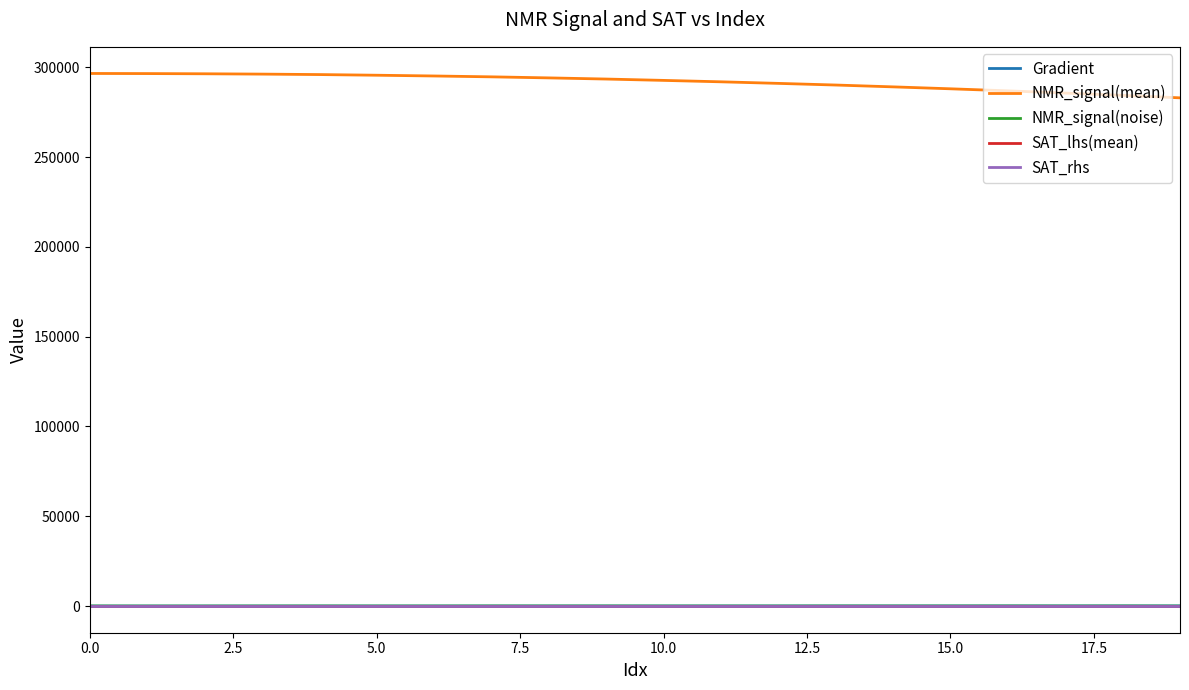

How many lines are shown in the chart?

5